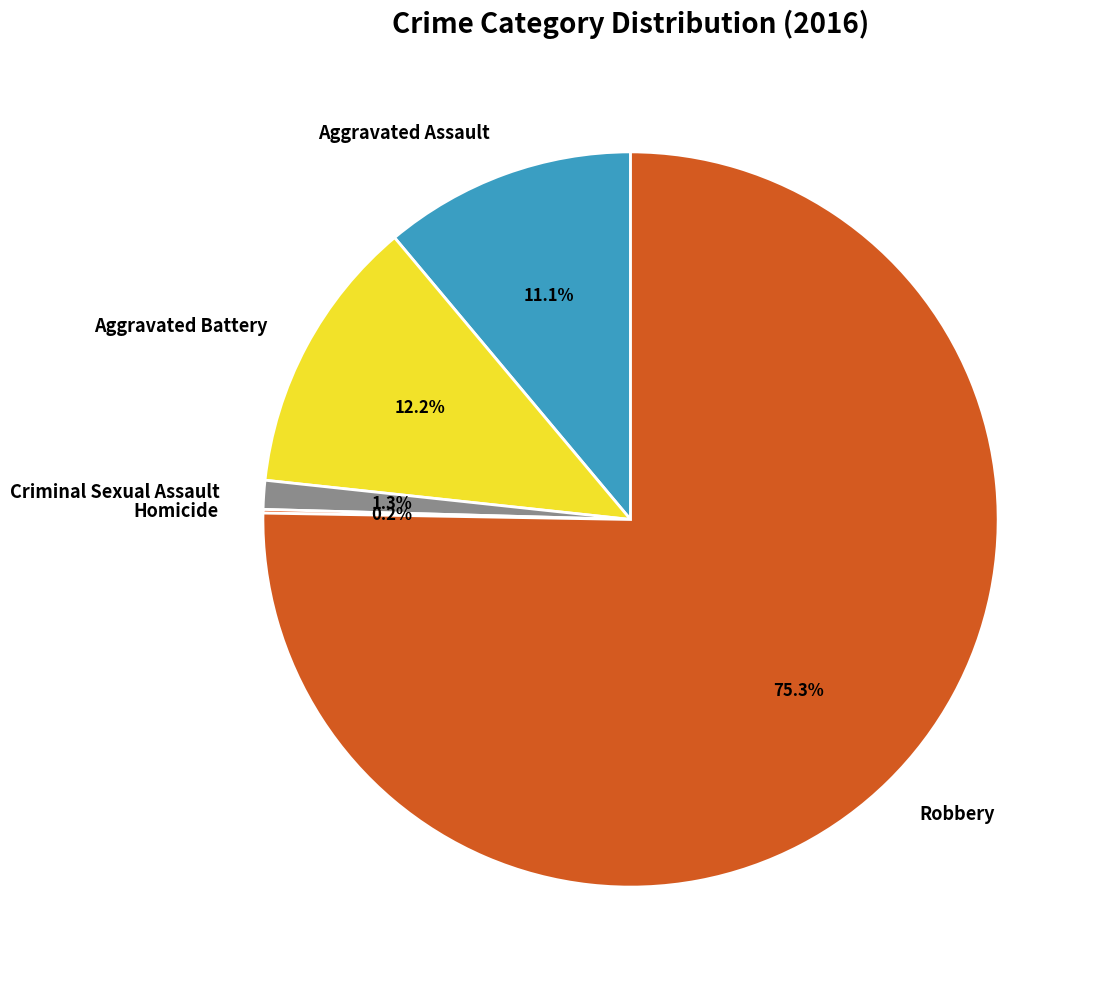

Is it true that Aggravated Battery is 4% of the pie?

False